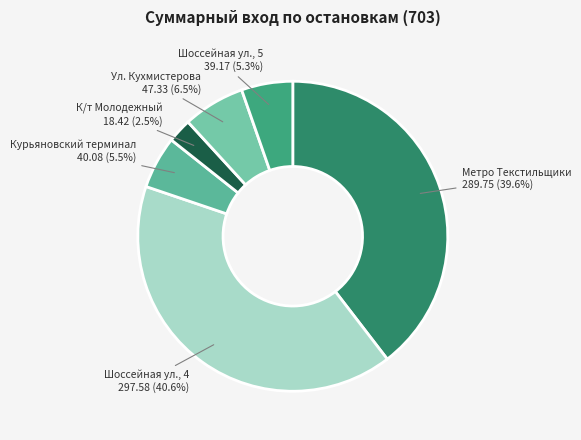

Is Курьяновский терминал the majority of the pie?

No